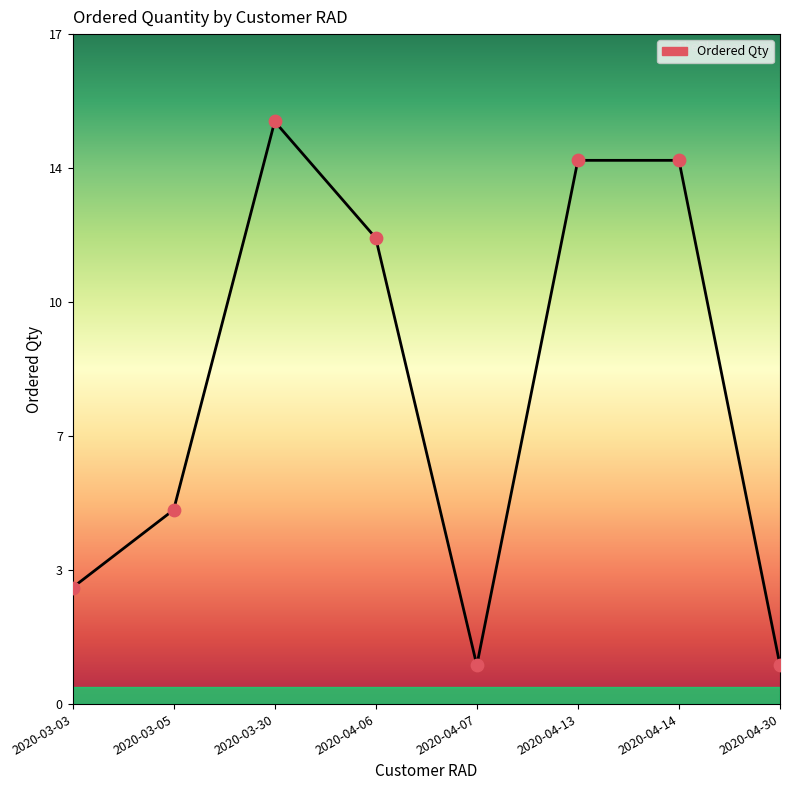

What is the ratio of the value at 2020-03-03 to the value at 2020-04-07?

3.0